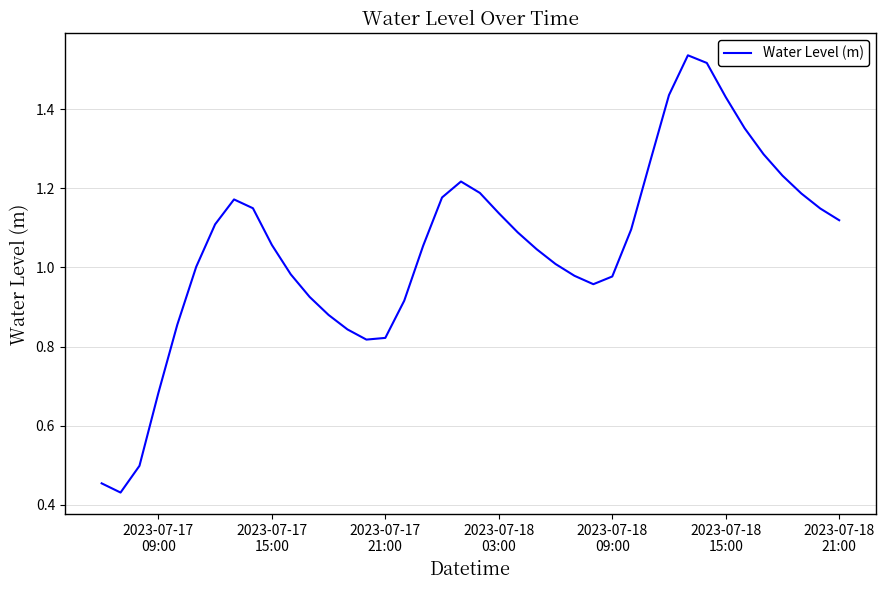

What is the average value?

1.1